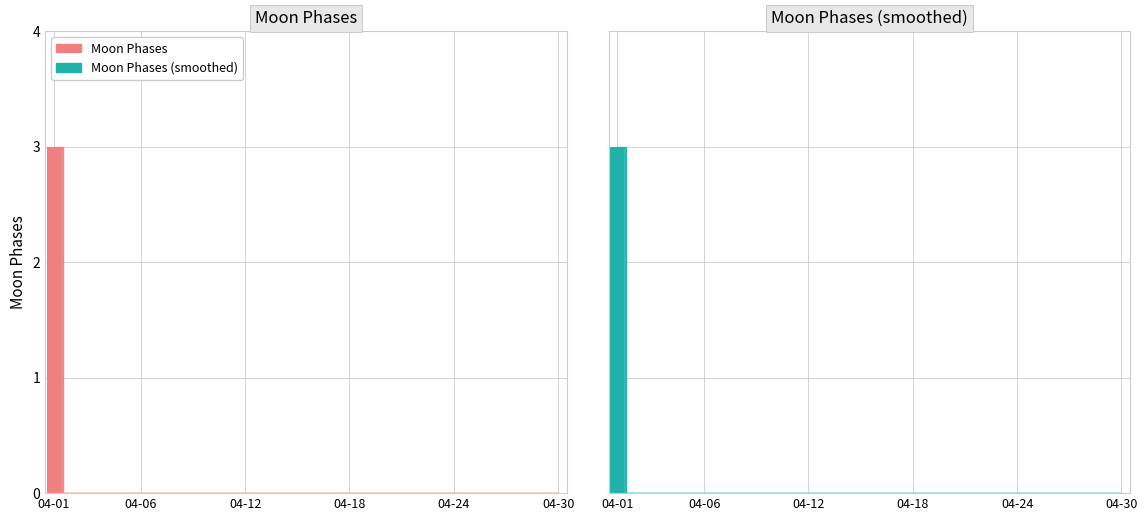

Which series has the widest spread of values?

Moon Phases